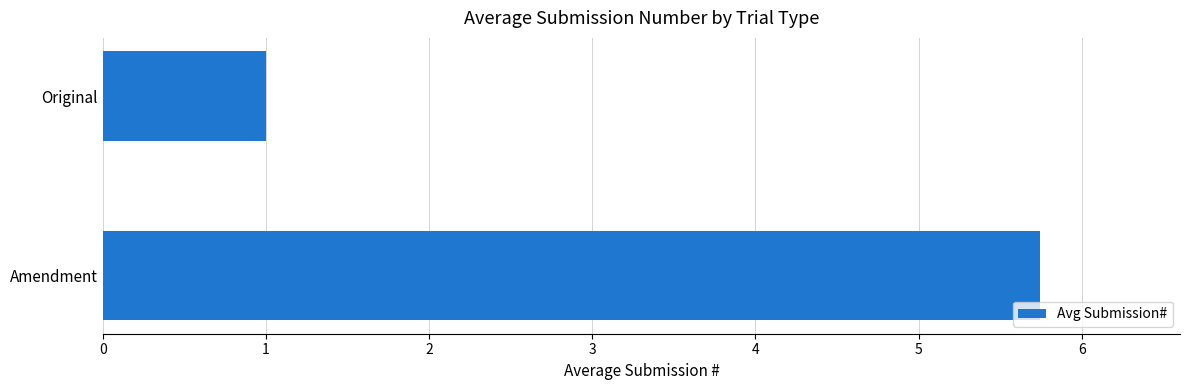

List the labels in order of value, smallest first.

Original, Amendment